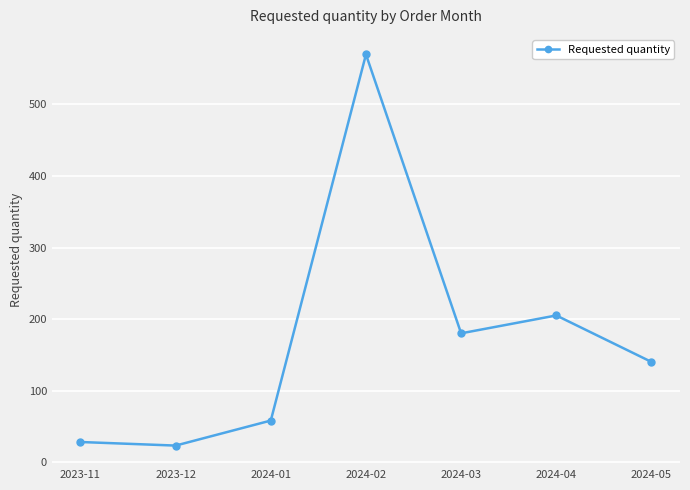

Reading left to right, transcribe all the data shown in this chart.

2023-11=28	2023-12=23	2024-01=58	2024-02=570	2024-03=180	2024-04=205	2024-05=140